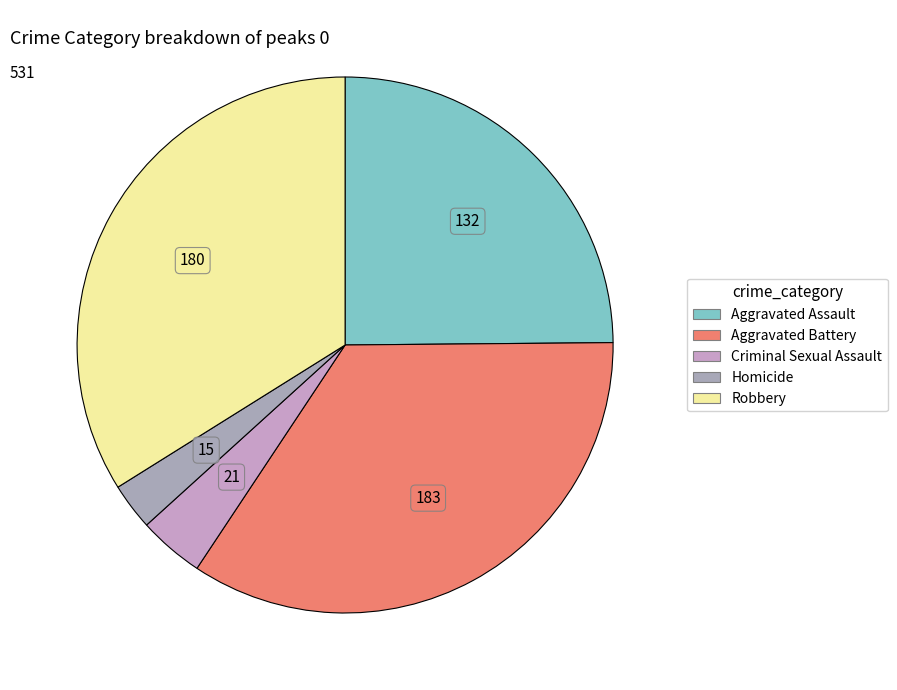

Count the number of slices in the pie.

5